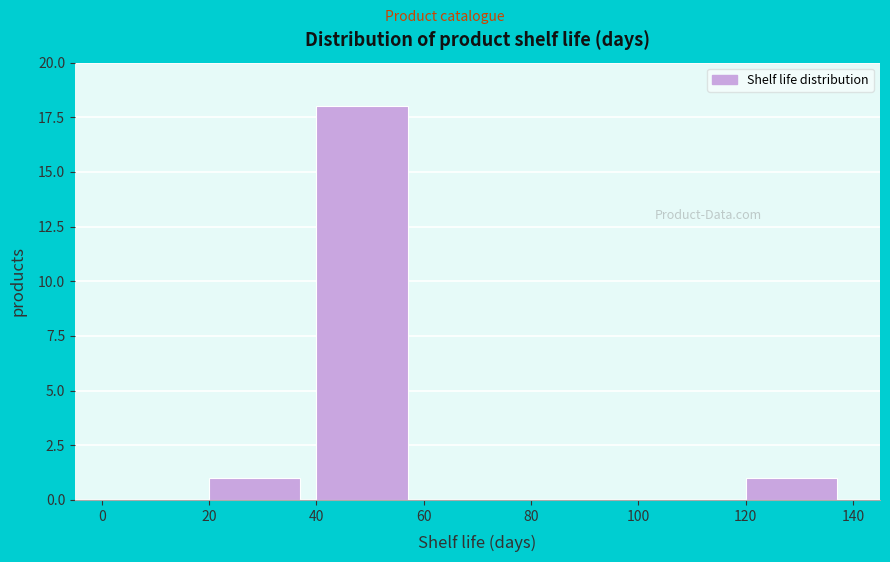

Which range on the x-axis has the tallest bar?

40 to 60